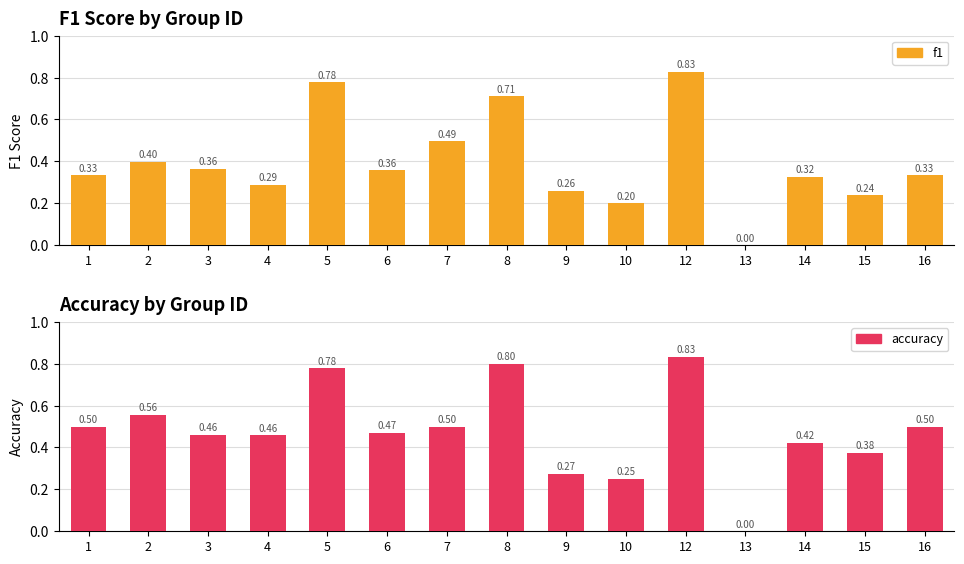

Reading left to right, what are all the values shown in this chart?

f1: 1=0.3	2=0.4	3=0.4	4=0.3	5=0.8	6=0.4	7=0.5	8=0.7	9=0.3	10=0.2	12=0.8	13=0.0	14=0.3	15=0.2	16=0.3
accuracy: 1=0.5	2=0.6	3=0.5	4=0.5	5=0.8	6=0.5	7=0.5	8=0.8	9=0.3	10=0.2	12=0.8	13=0.0	14=0.4	15=0.4	16=0.5